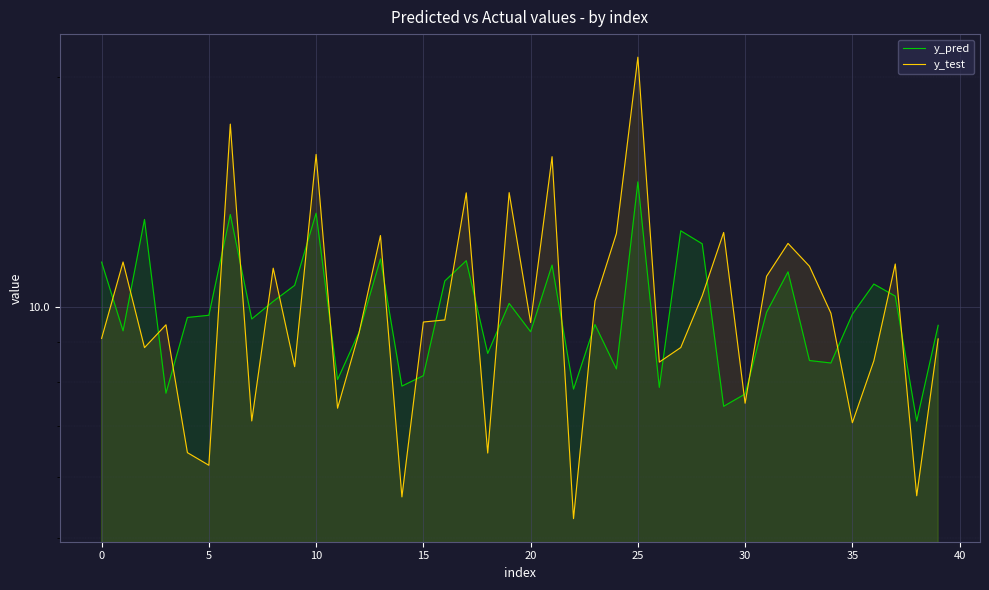

Count the number of categories in the chart.

40